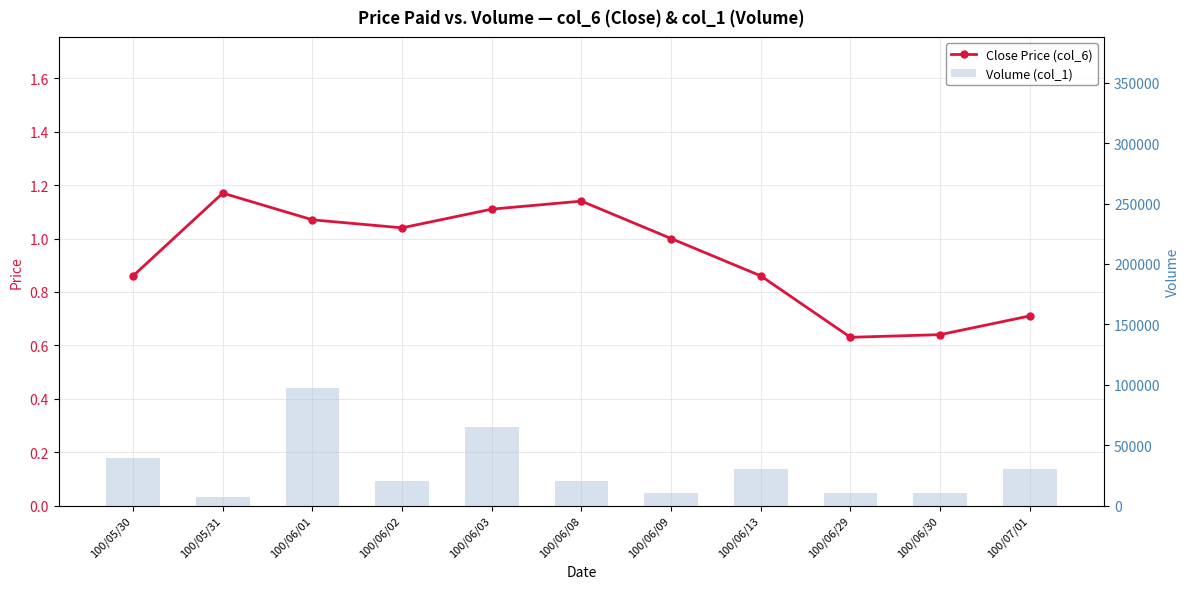

Read the Close Price (col_6) value at 100/06/09.

1.0